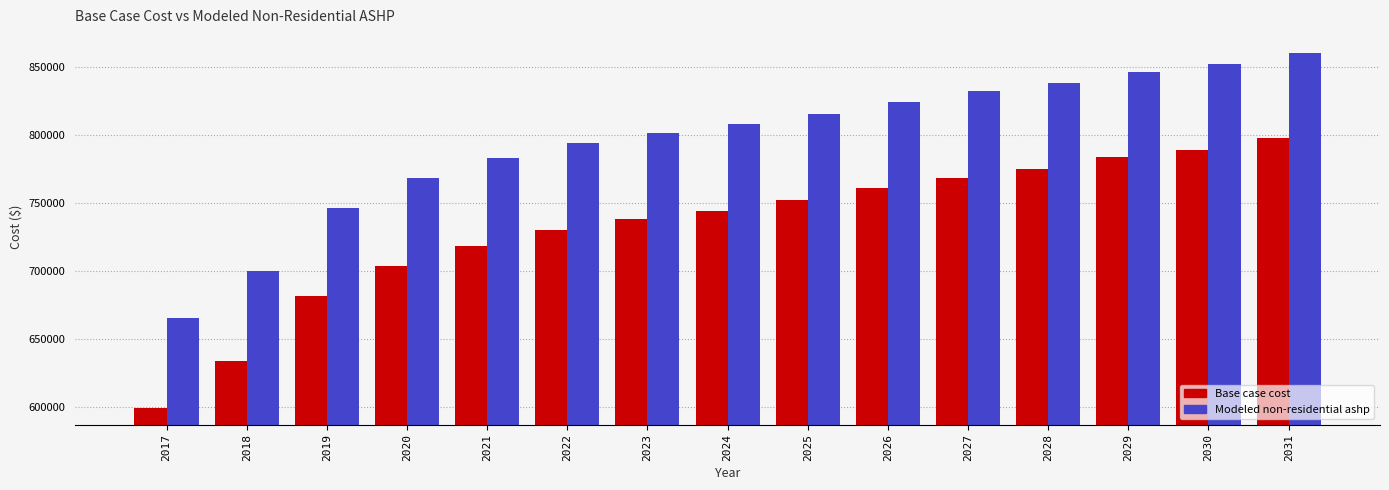

Is the value of Modeled non-residential ashp at 2021 greater than the value of Base case cost at 2023?

Yes